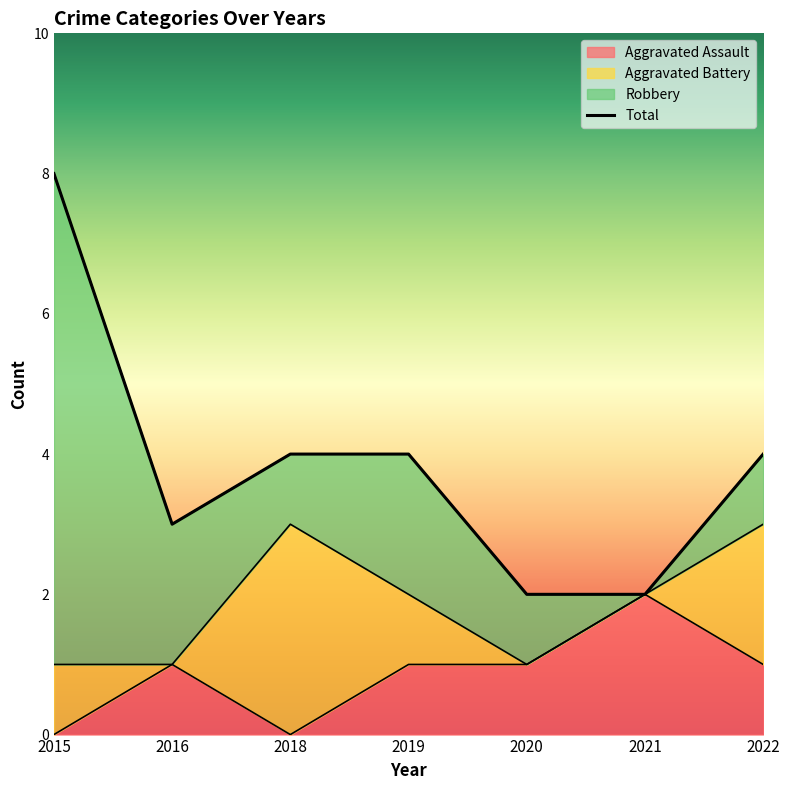

True or false: Aggravated Assault has a value of 1 at 2018.

False